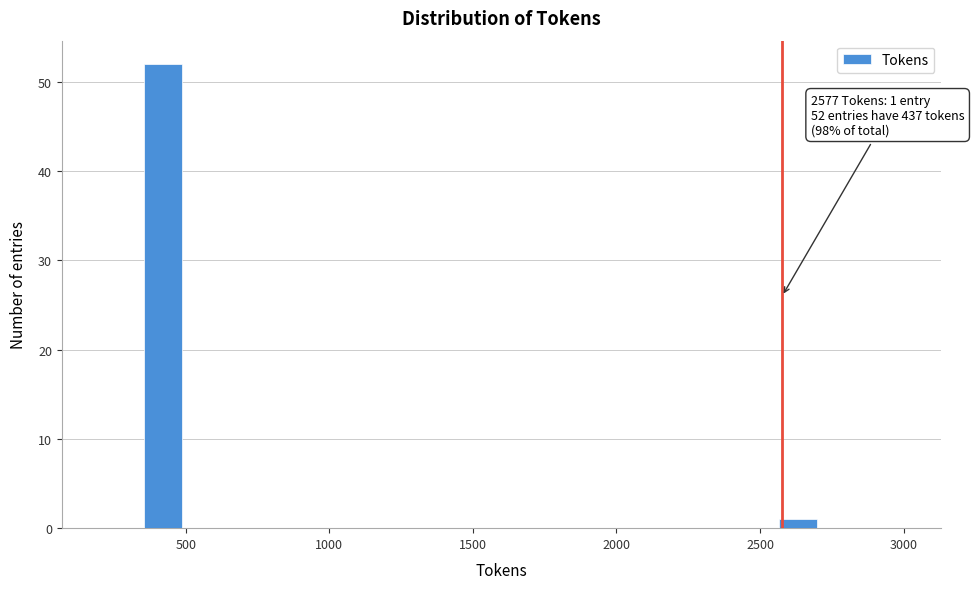

Around what value on the x-axis is the tallest bar? Give the approximate position of its centre, as read against the axis.

400